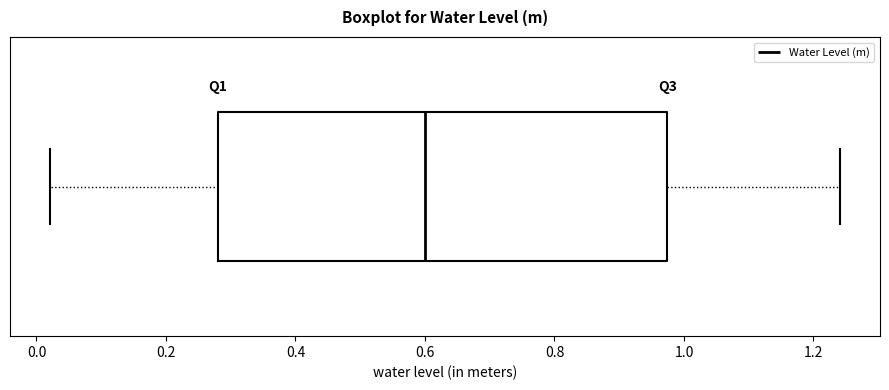

Where does the left whisker of the box end on the x-axis? The values are not printed on the chart, so give them approximately, as read against the axis.

0.02